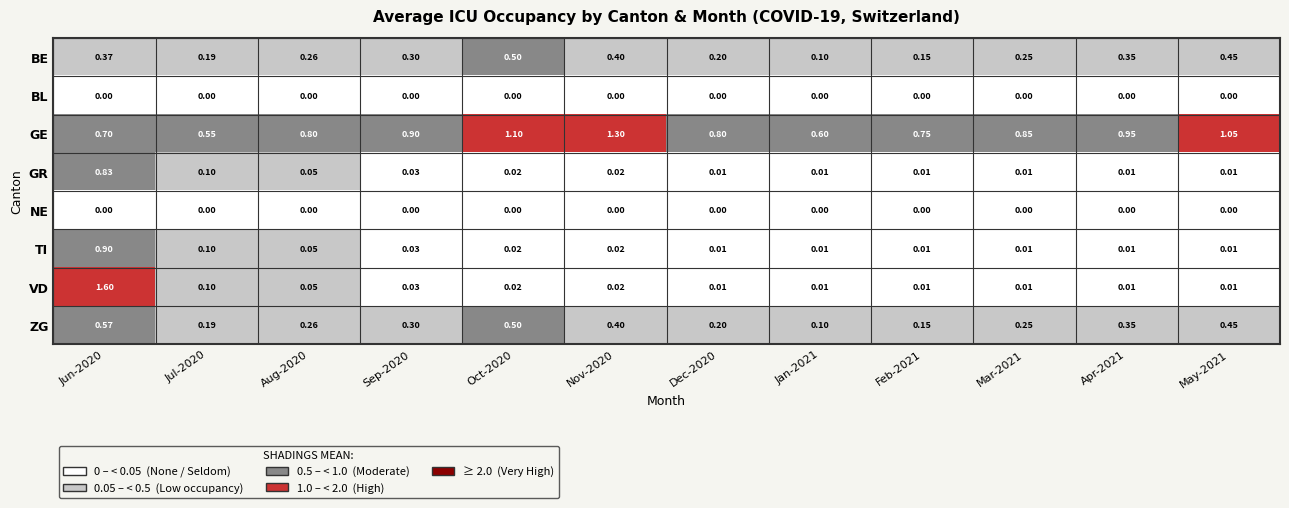

What is the maximum value shown in the chart?

1.6